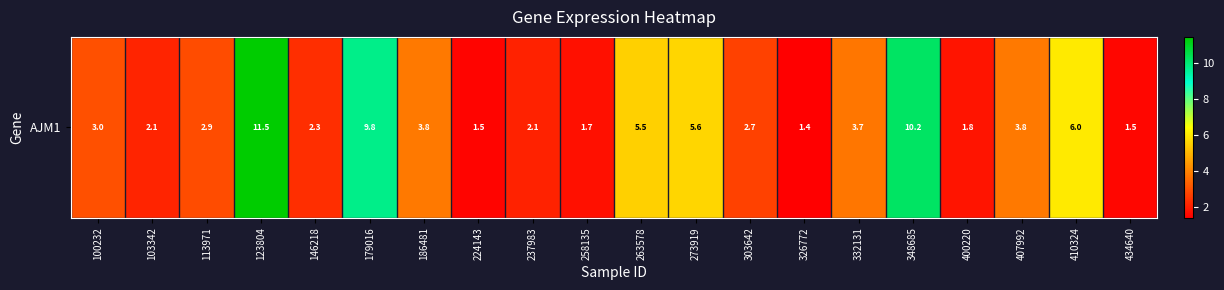

Reading left to right, extract all data points from this chart.

100232=3.0	103342=2.1	113971=2.9	123804=11.5	146218=2.3	179016=9.8	186481=3.8	224143=1.5	237983=2.1	258135=1.7	263578=5.5	273919=5.6	303642=2.7	326772=1.4	332131=3.7	348685=10.2	400220=1.8	407992=3.8	410324=6.0	434640=1.5